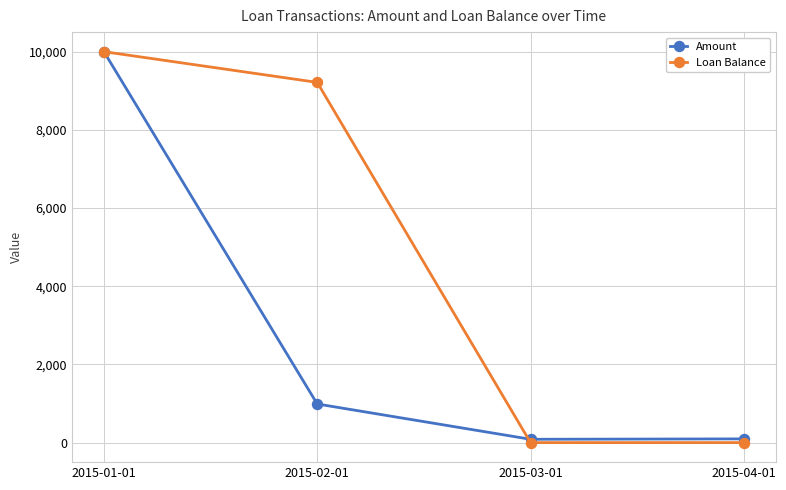

What position from the right is 2015-03-01?

2